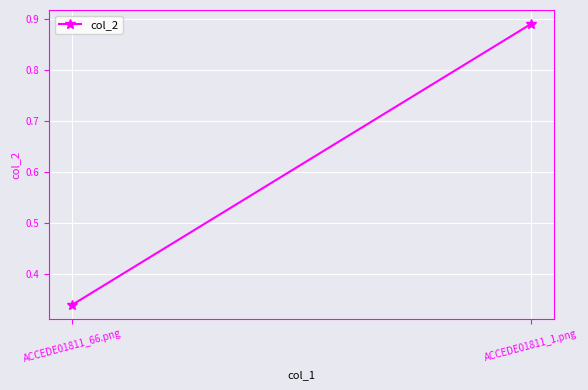

At which category does the chart reach its minimum across all series?

ACCEDE01811_66.png